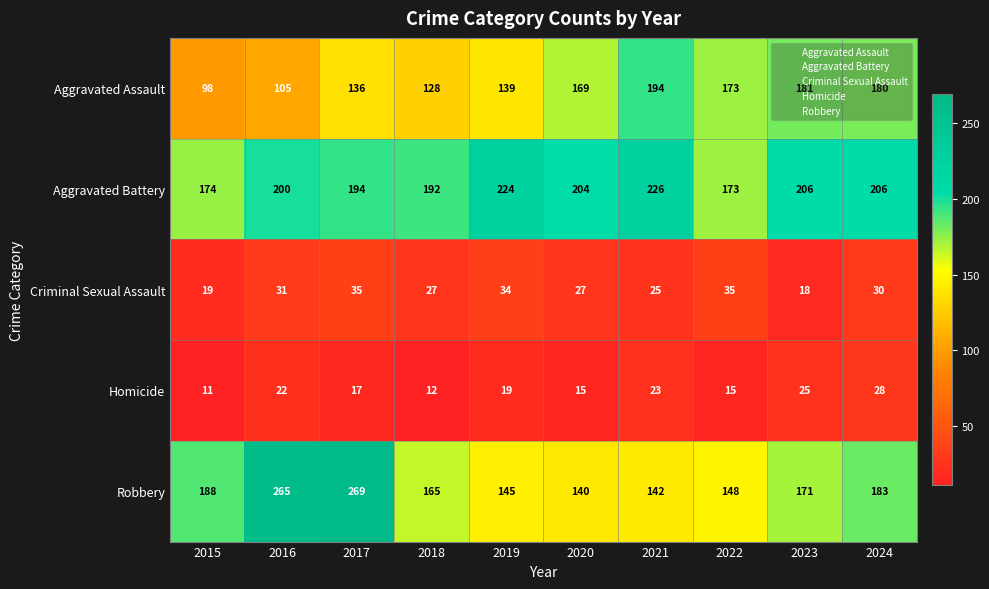

At which category is the sum across all series the highest?

2017